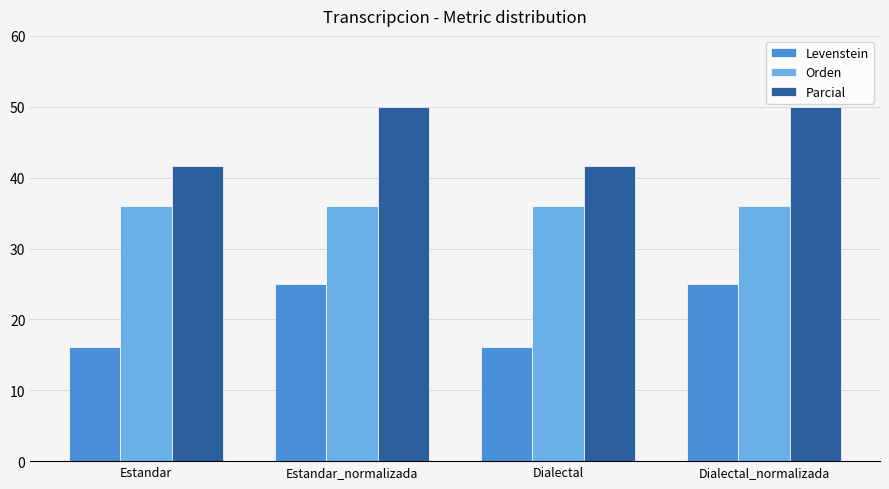

Rank the series at Dialectal_normalizada from highest to lowest value.

Parcial, Orden, Levenstein